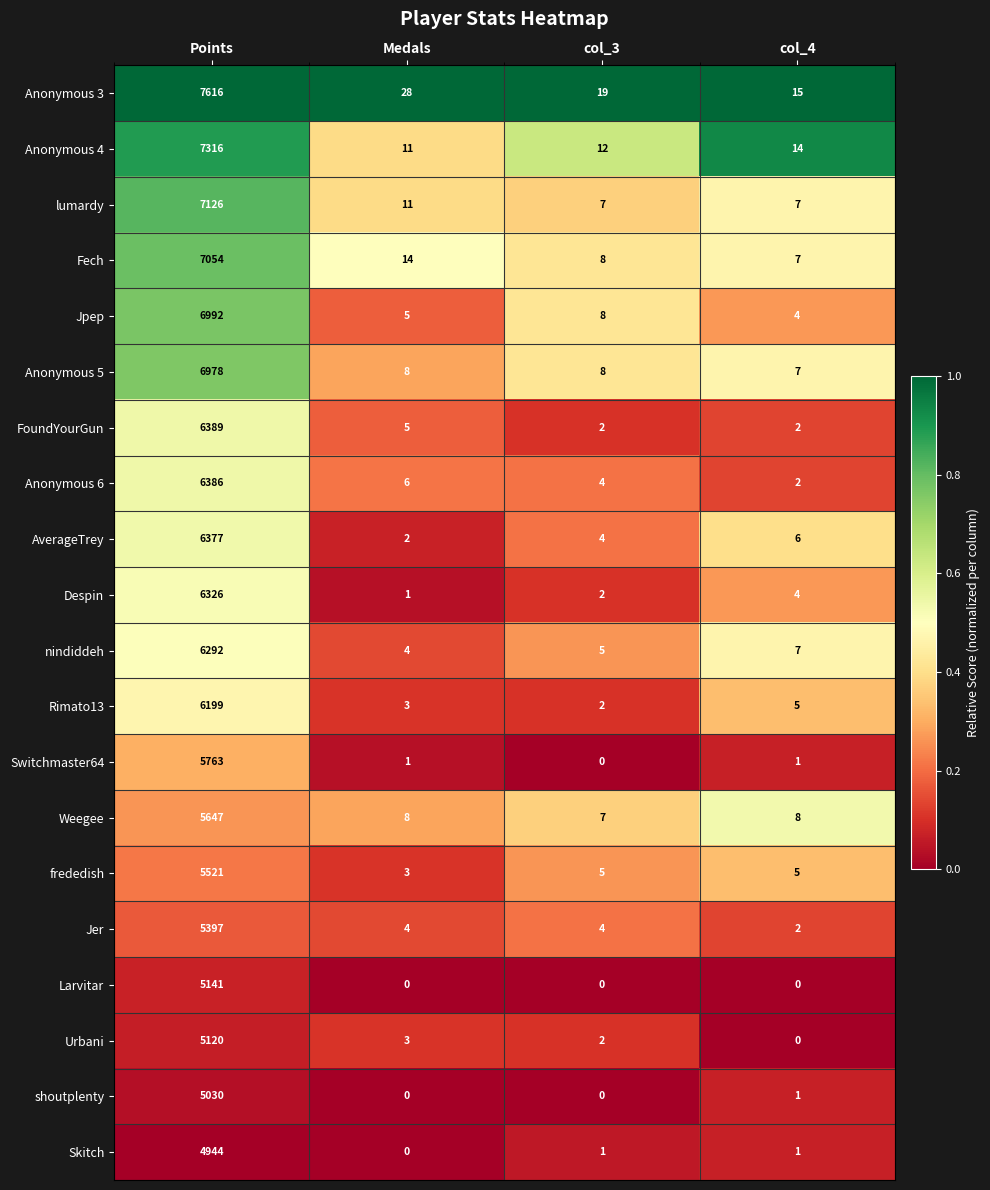

Is it true that Weegee equals 8 at Medals?

True